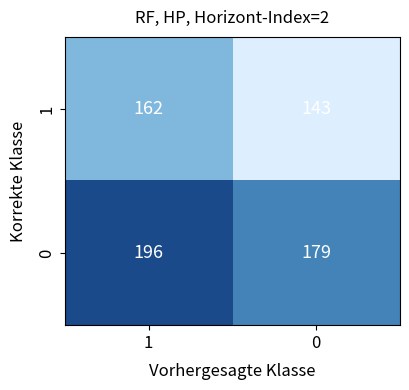

What is the difference between the 1 values at 0 and 1?

19